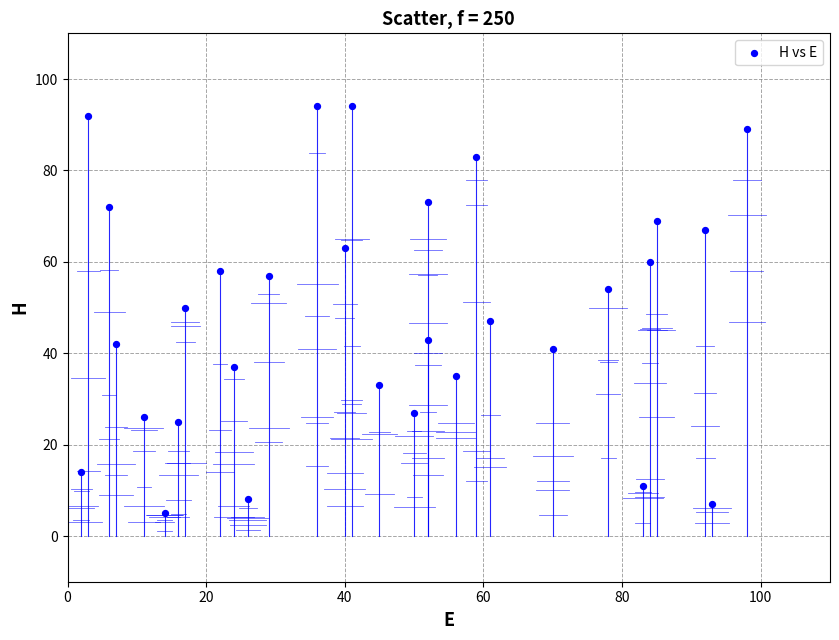

What is the range of Y values (max minus min)?

89